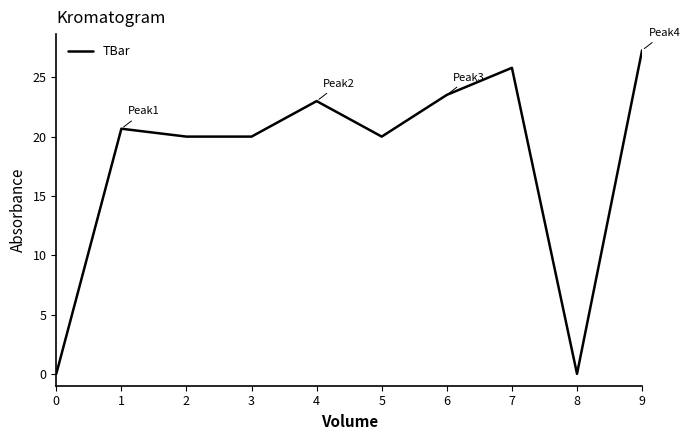

Between 7 and 5, which is larger?

7